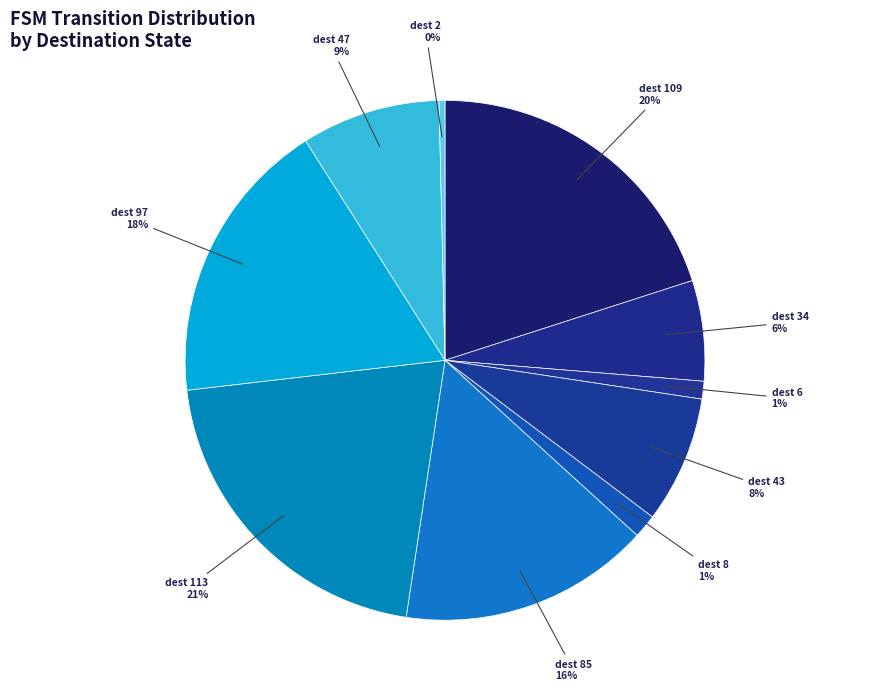

Count the number of slices in the pie.

10